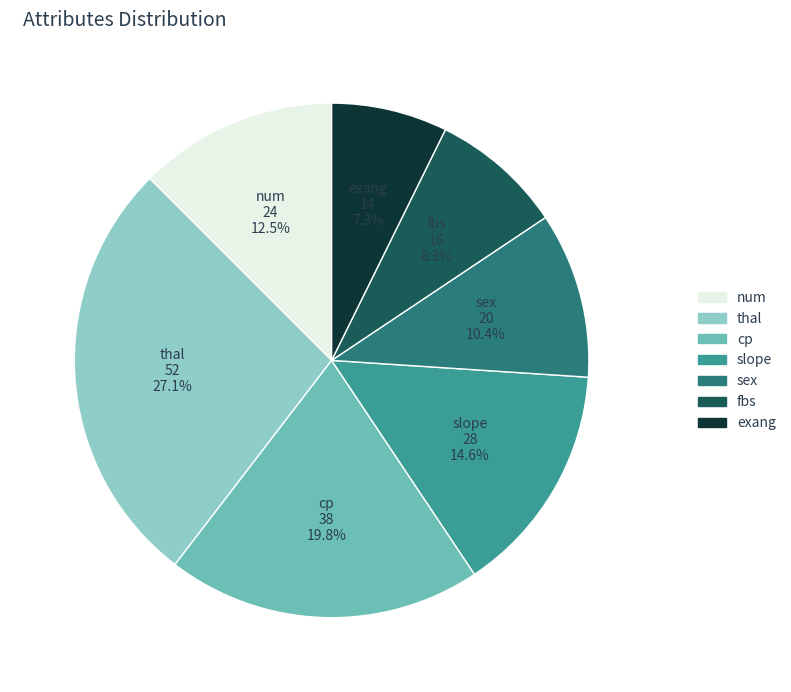

Which category has the biggest portion of the pie?

thal